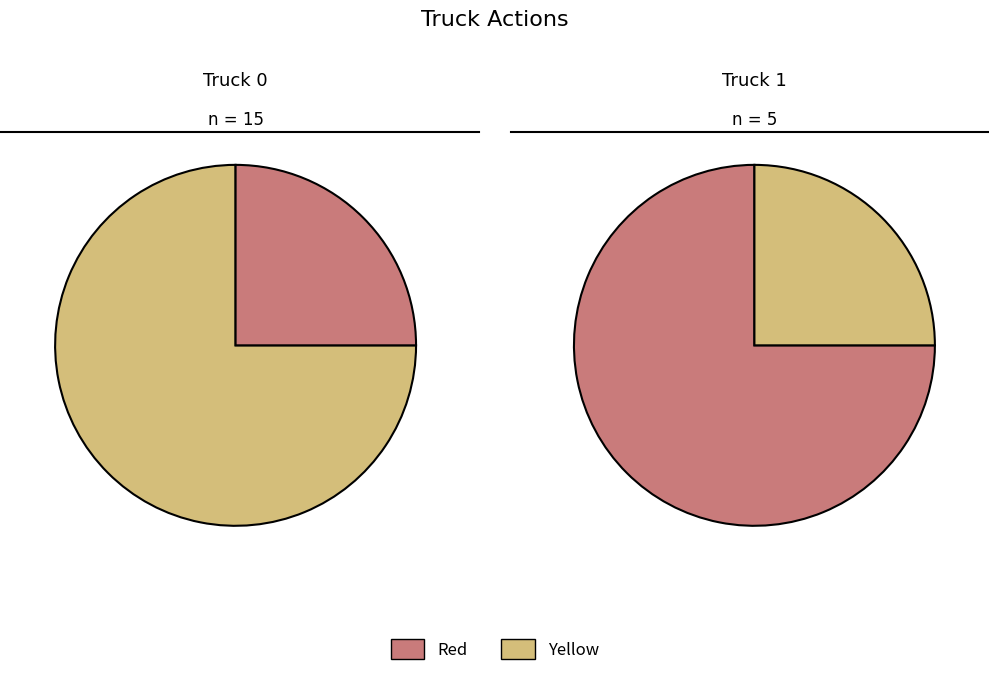

How many segments does this pie chart have?

2